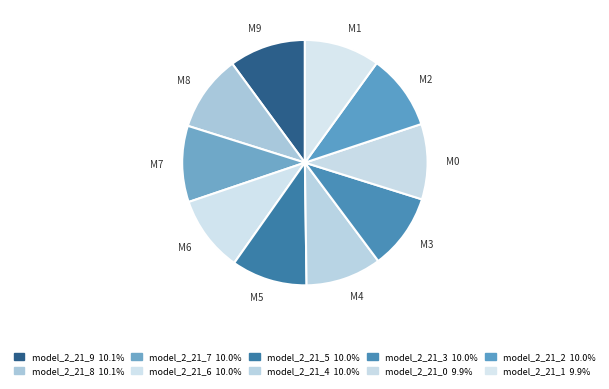

Count the number of slices in the pie.

10